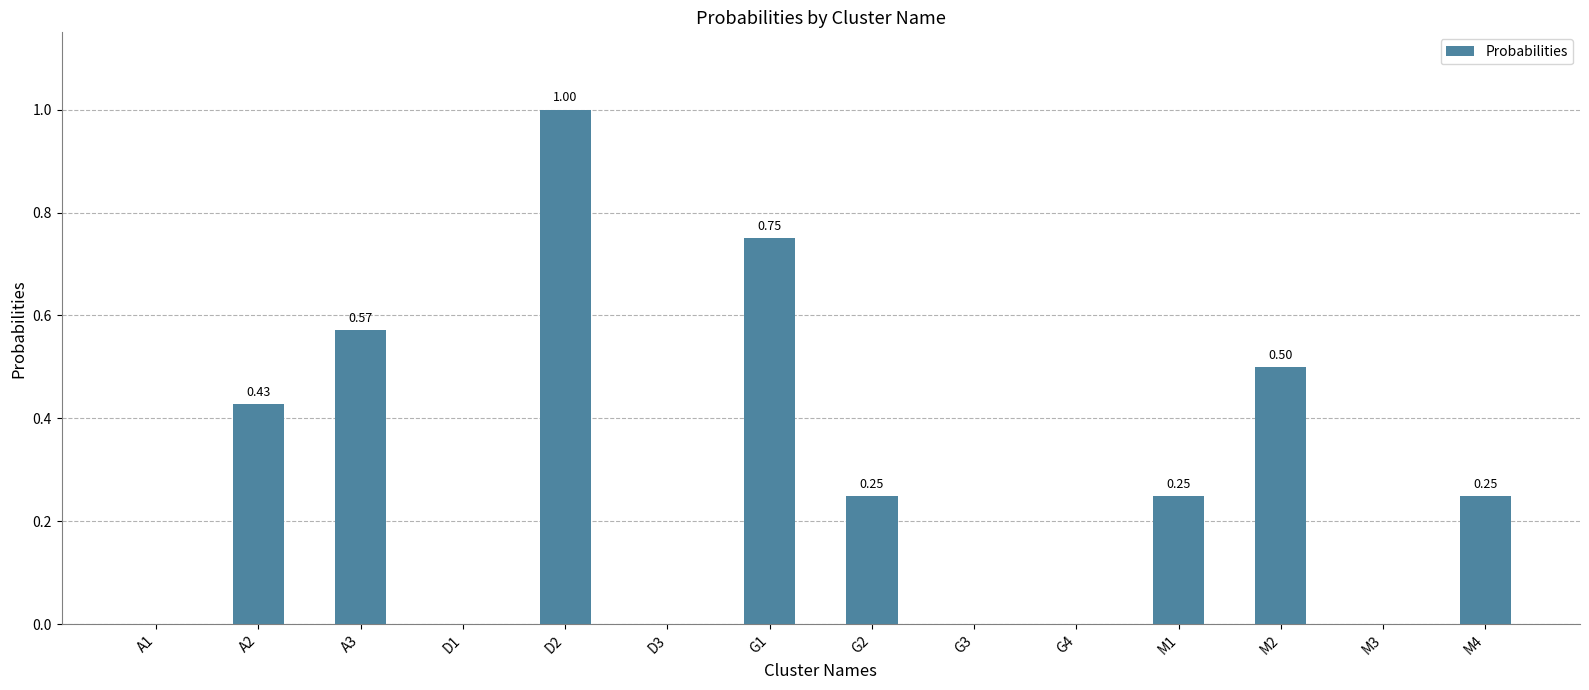

What is the sum of all values?

4.0